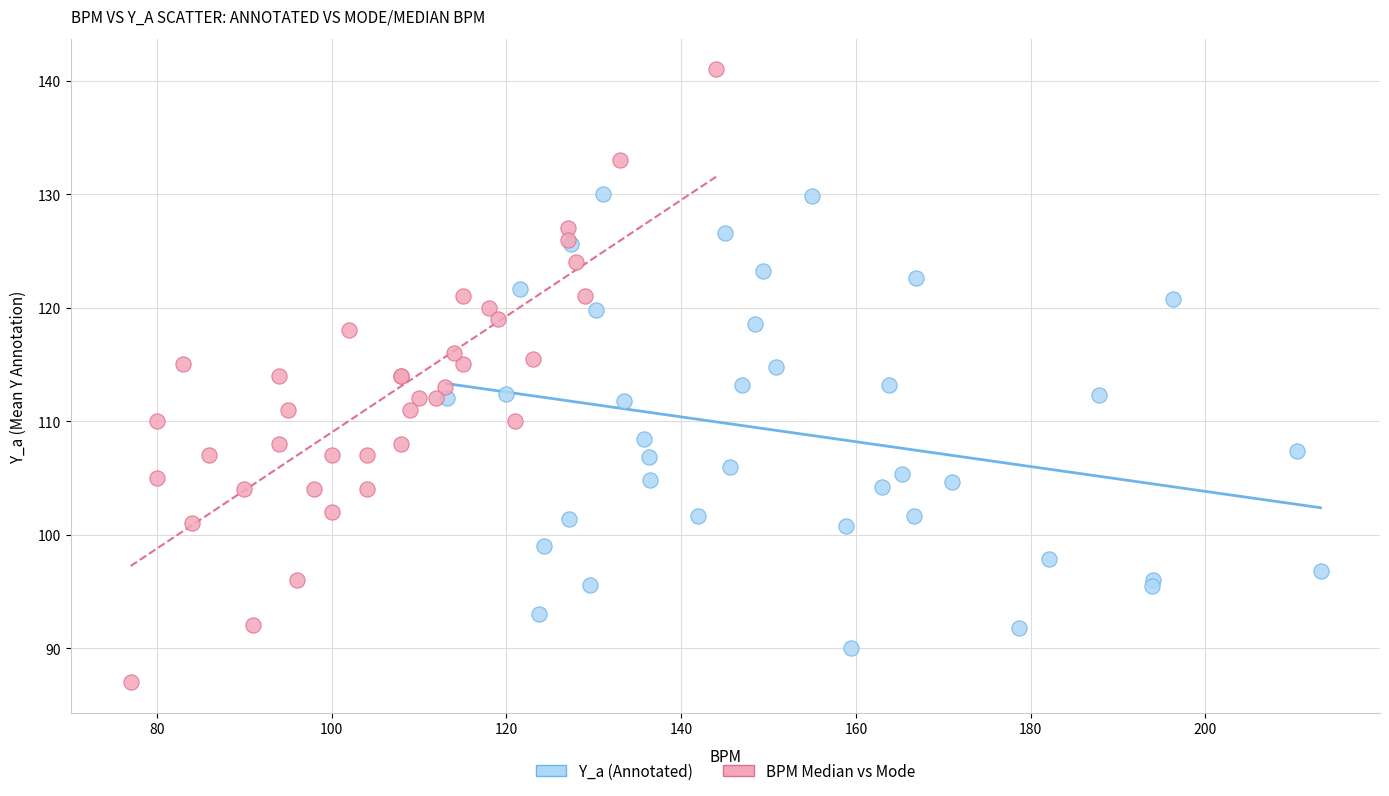

Which series contains the highest Y value?

BPM Median vs Mode